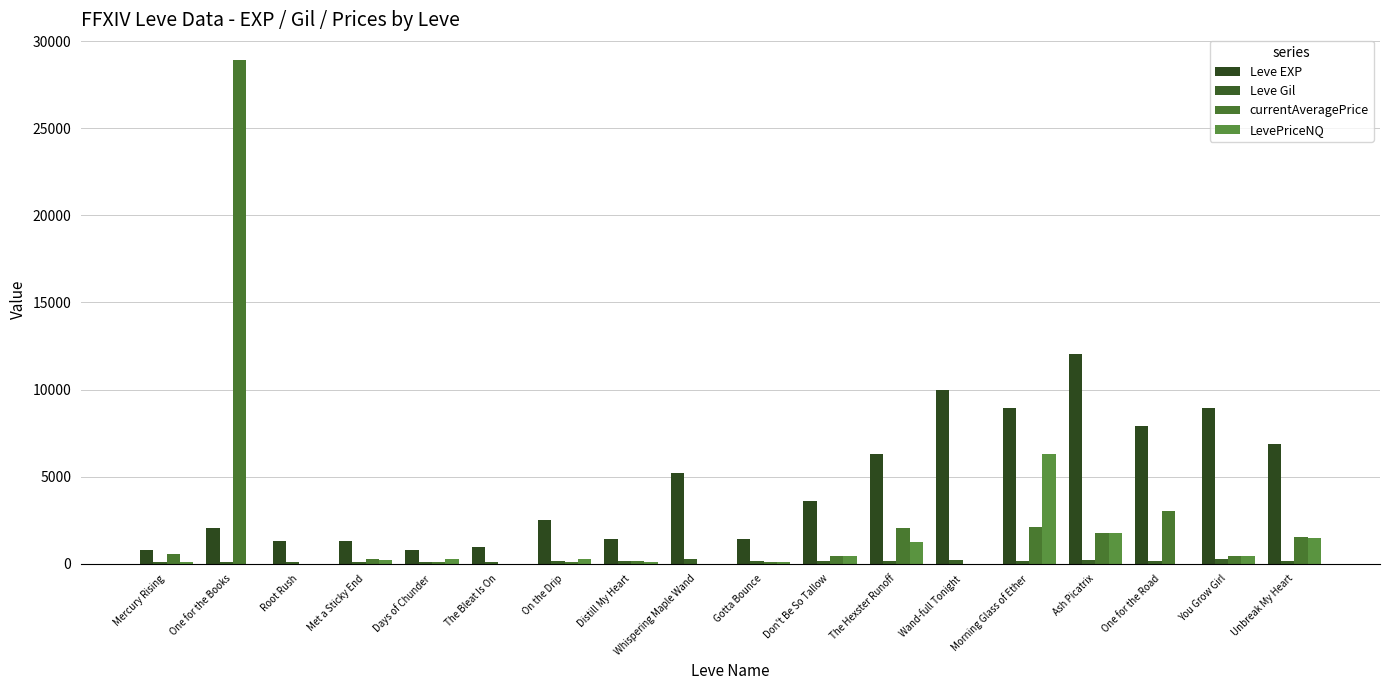

What is the maximum value for Leve EXP?

12030